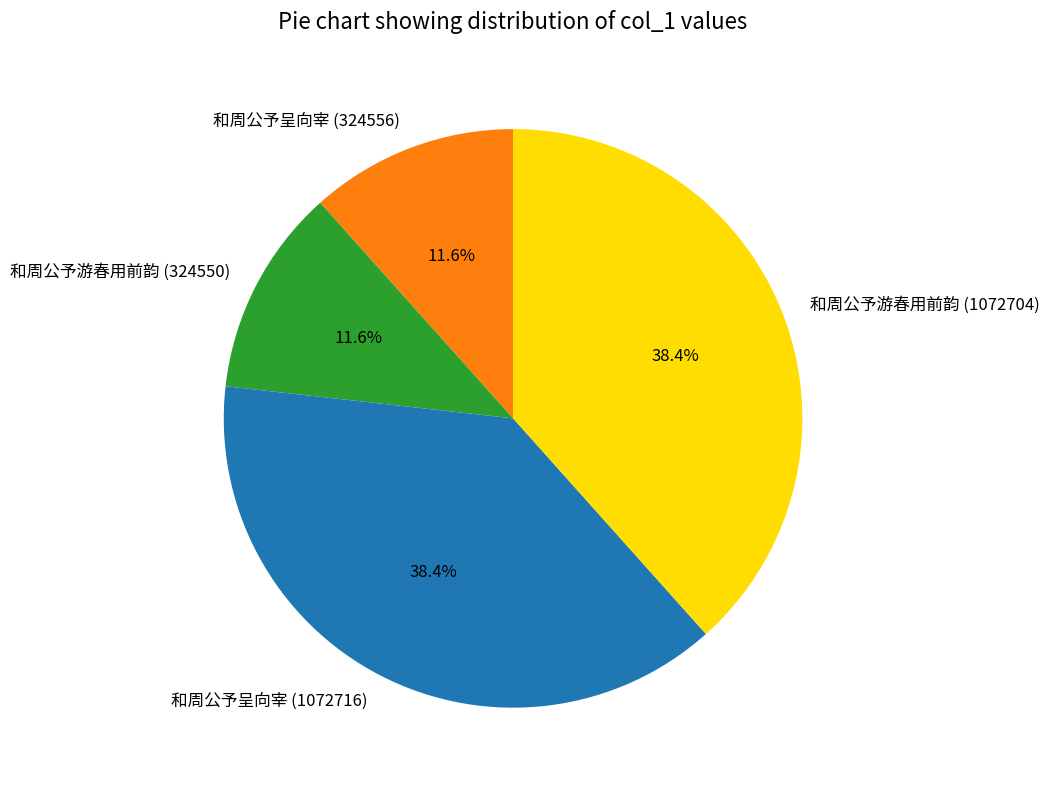

What portion of the pie excludes 和周公予呈向宰 (1072716)?

61.6%